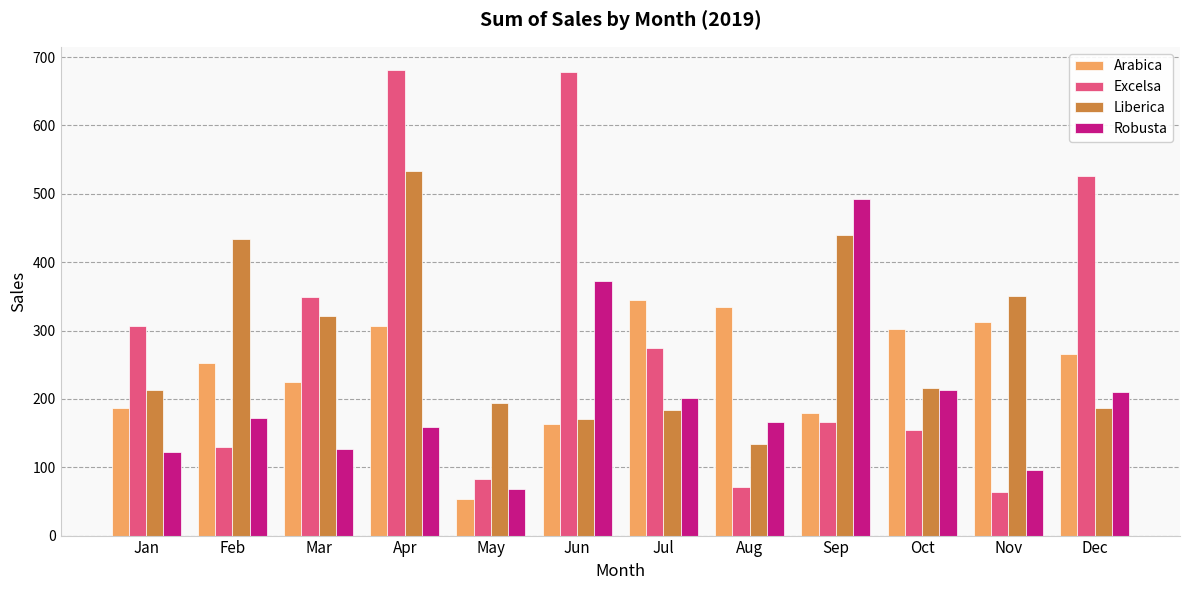

What are all the series names shown in the legend?

Arabica, Excelsa, Liberica, Robusta